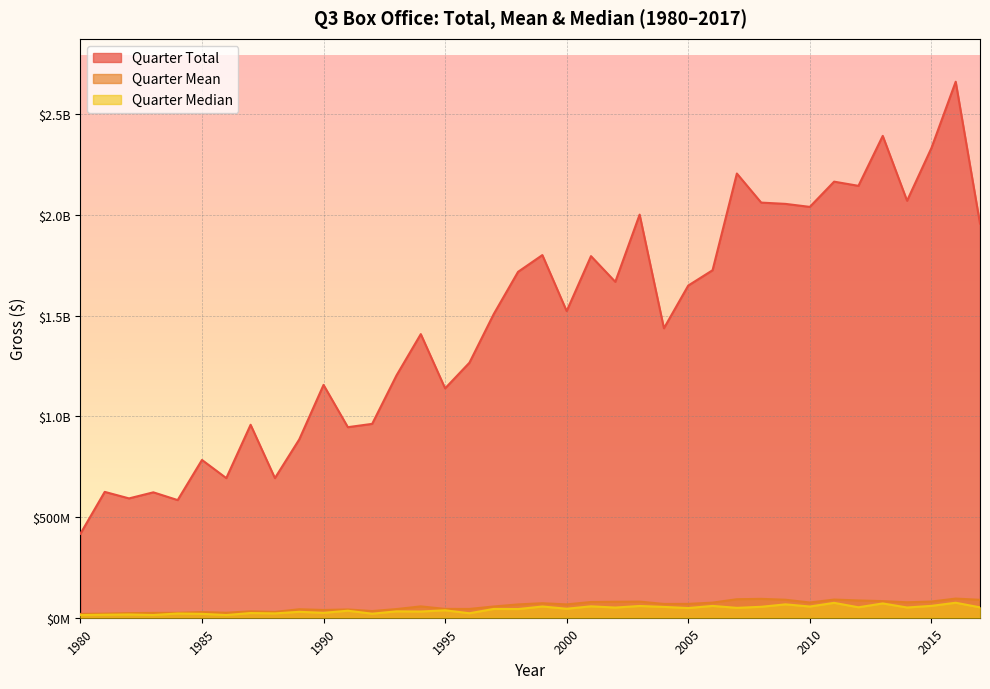

What is the sum of the quarter_median values at 2009 and 1999?

122168908.0